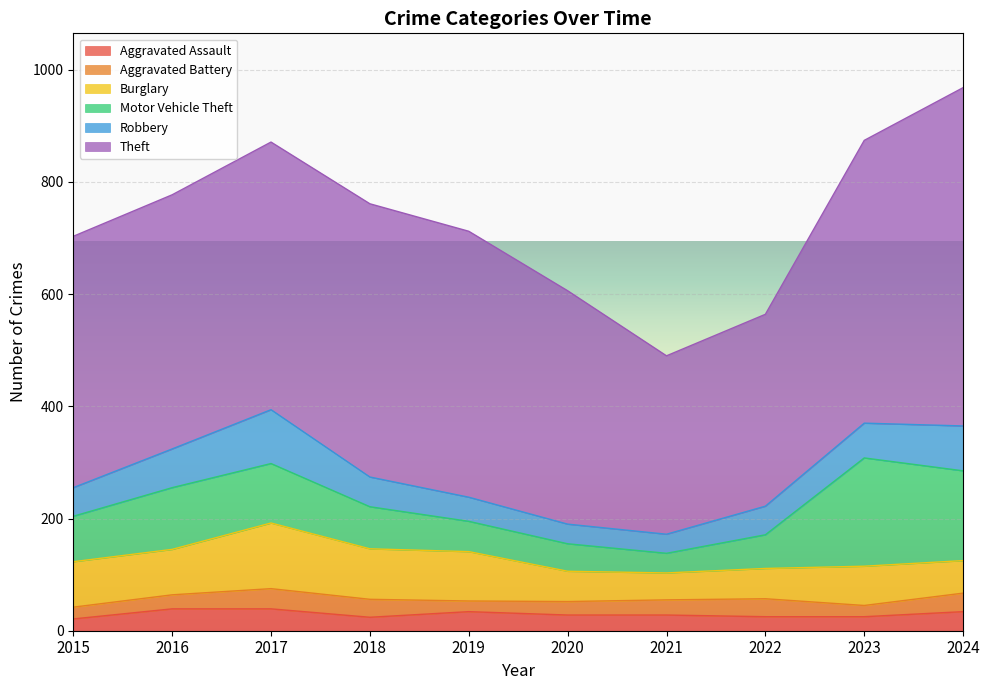

The Robbery series shows 59 at 2020. True or false?

False